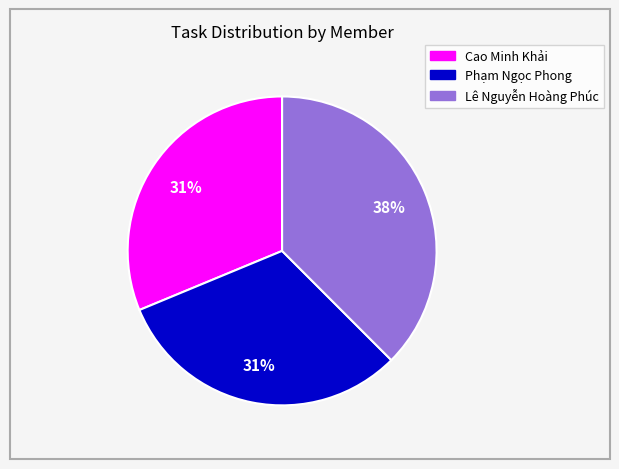

Does Cao Minh Khải represent more than half of the total?

No